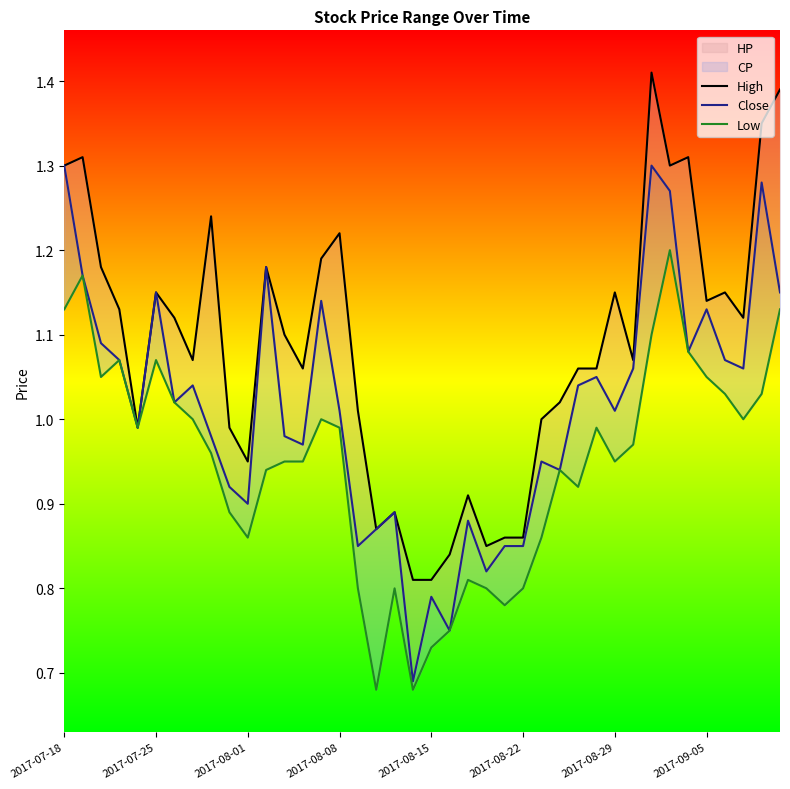

Reading right to left, transcribe all the data shown in this chart.

High: 1.4	1.4	1.1	1.1	1.1	1.3	1.3	1.4	1.1	1.1	1.1	1.1	1.0	1.0	0.9	0.9	0.8	0.9	0.8	0.8	0.8	0.9	0.9	1.0	1.2	1.2	1.1	1.1	1.2	0.9	1.0	1.2	1.1	1.1	1.1	1.0	1.1	1.2	1.3	1.3
Close: 1.1	1.3	1.1	1.1	1.1	1.1	1.3	1.3	1.1	1.0	1.1	1.0	0.9	0.9	0.8	0.8	0.8	0.9	0.8	0.8	0.7	0.9	0.9	0.8	1.0	1.1	1.0	1.0	1.2	0.9	0.9	1.0	1.0	1.0	1.1	1.0	1.1	1.1	1.2	1.3
Low: 1.1	1.0	1.0	1.0	1.1	1.1	1.2	1.1	1.0	0.9	1.0	0.9	0.9	0.9	0.8	0.8	0.8	0.8	0.8	0.7	0.7	0.8	0.7	0.8	1.0	1.0	0.9	0.9	0.9	0.9	0.9	1.0	1.0	1.0	1.1	1.0	1.1	1.1	1.2	1.1